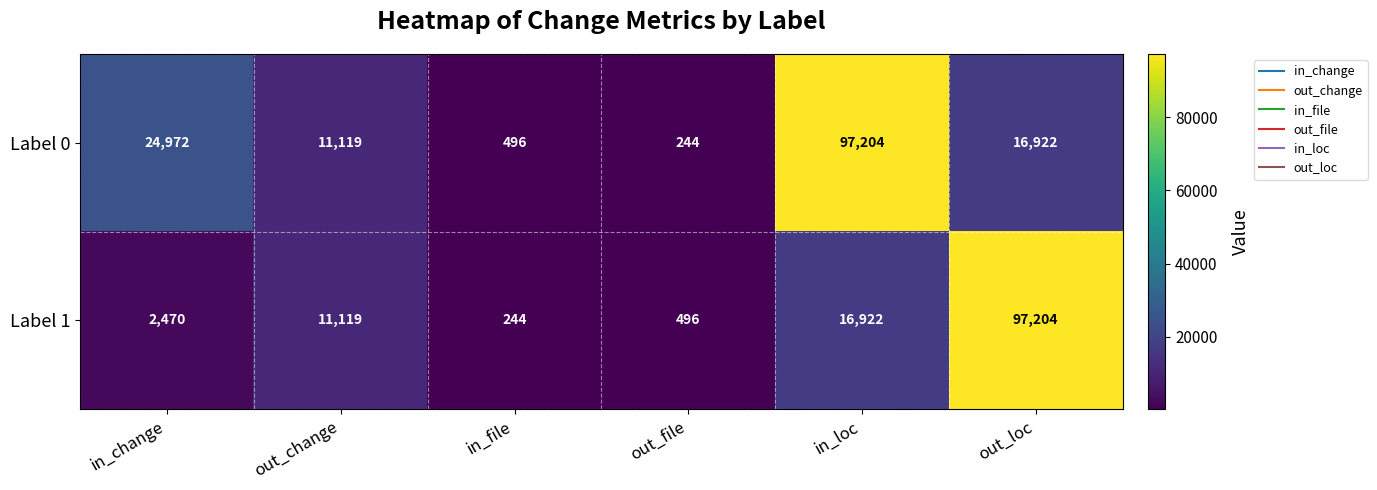

Reading left to right, extract all data points from this chart.

Label 0: in_change=24972	out_change=11119	in_file=496	out_file=244	in_loc=97204	out_loc=16922
Label 1: in_change=2470	out_change=11119	in_file=244	out_file=496	in_loc=16922	out_loc=97204